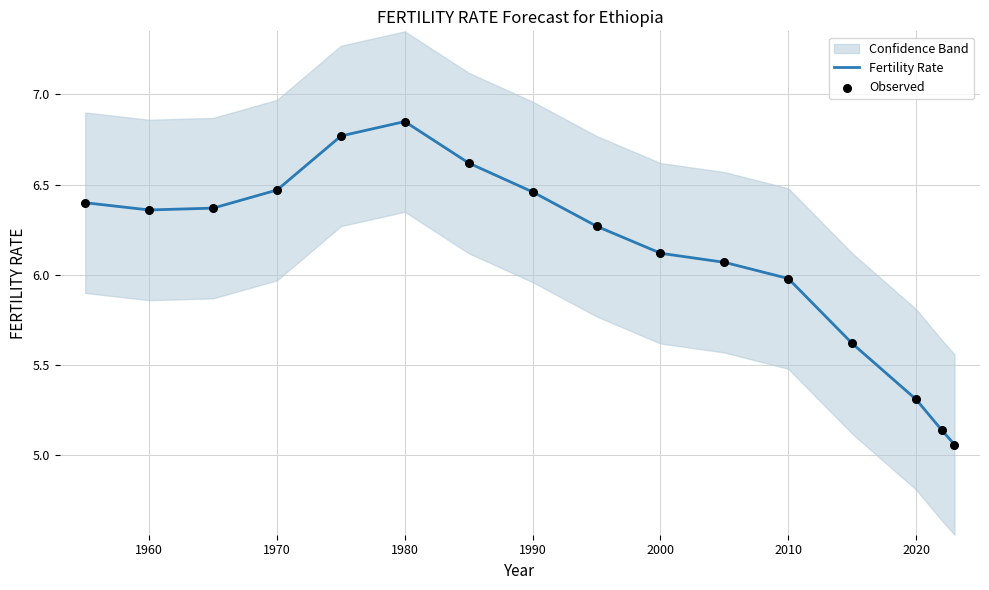

At which category is the sum across all series the highest?

1980